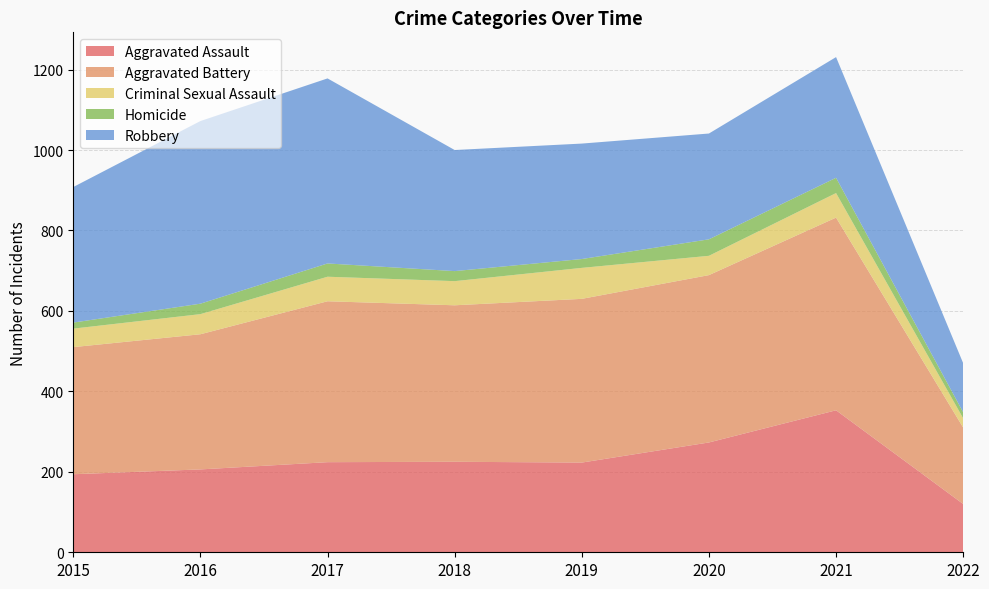

Reading left to right, transcribe all the data shown in this chart.

Aggravated Assault: 194	206	224	225	223	273	353	120
Aggravated Battery: 316	336	400	389	407	416	479	190
Criminal Sexual Assault: 46	50	61	60	77	48	61	23
Homicide: 15	26	33	25	22	41	38	15
Robbery: 337	454	460	301	287	263	300	122